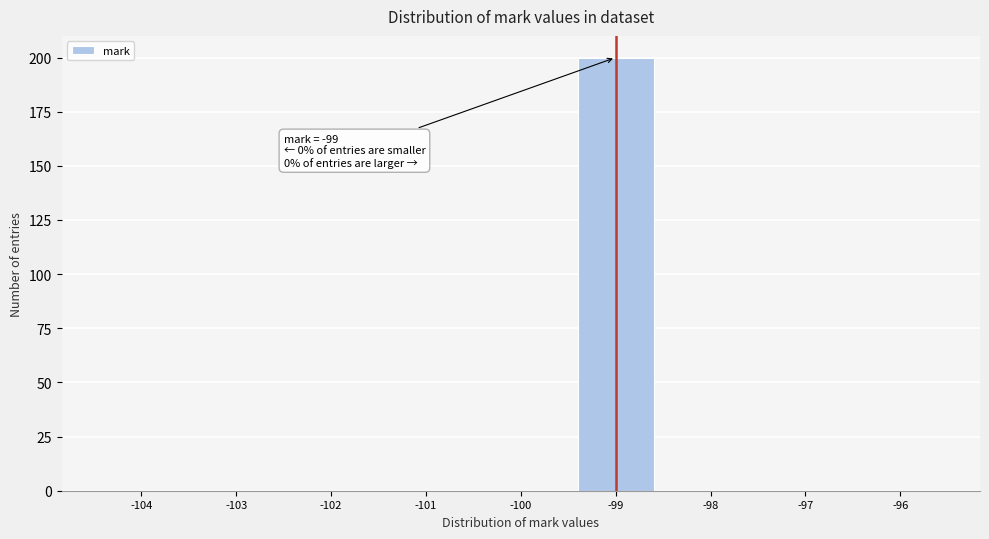

Over which range of the x-axis is the bar tallest?

-99.5 to -98.5